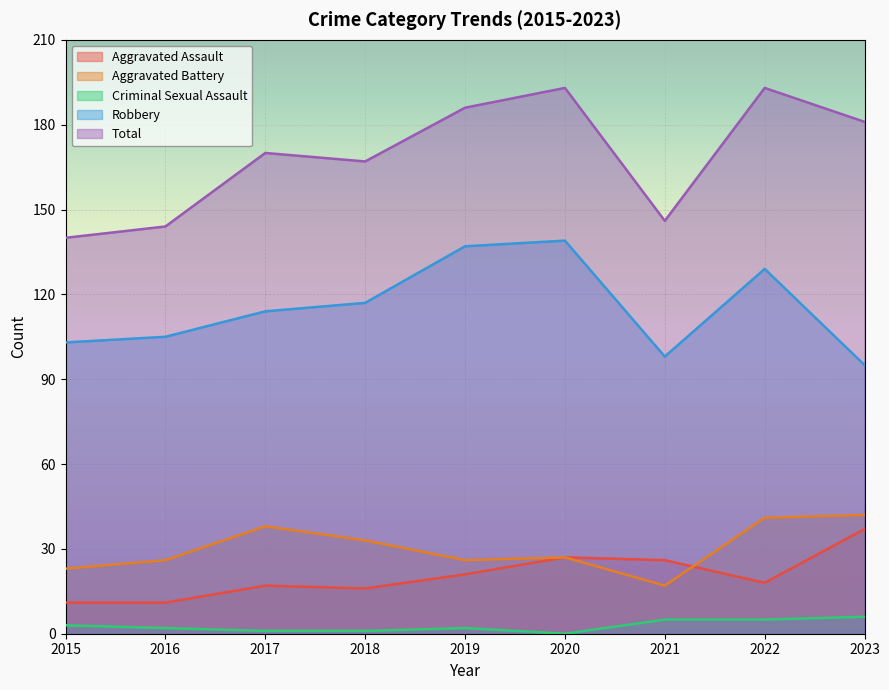

Which series has the largest total across all categories?

Total